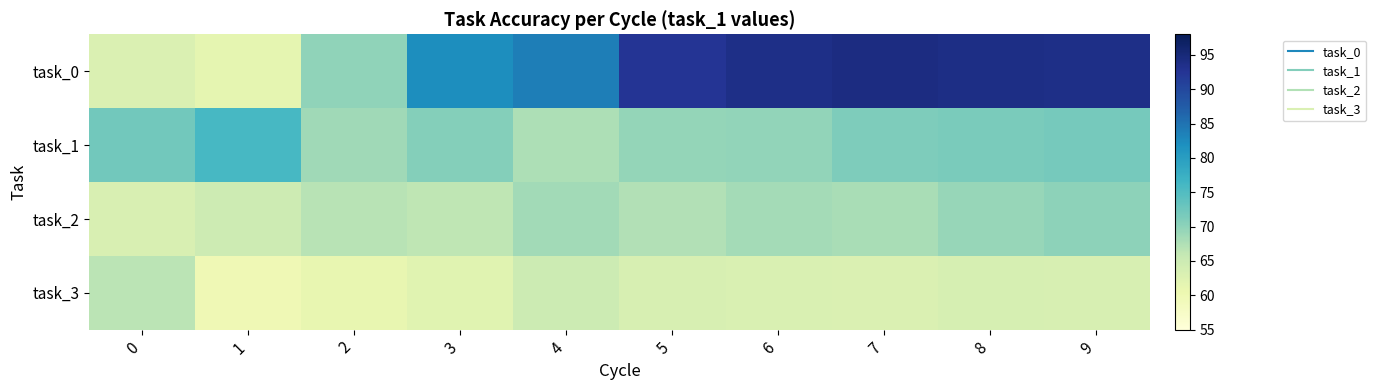

Between 5 and 2, which is larger?

5